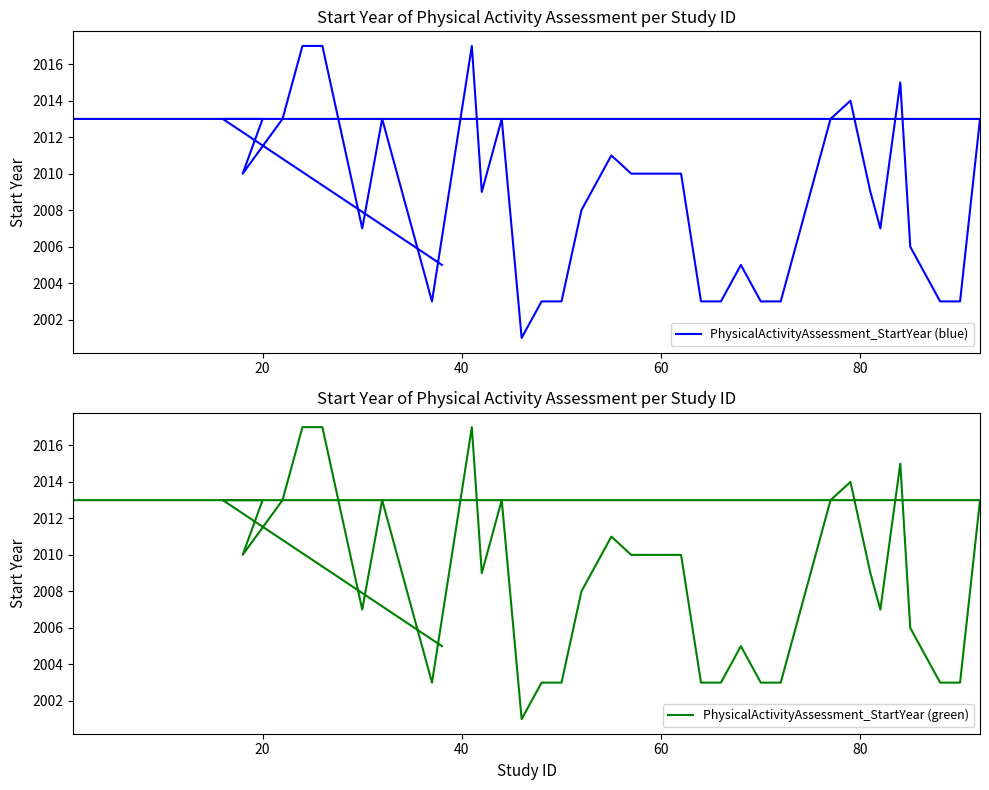

True or false: PhysicalActivityAssessment_StartYear (green) and PhysicalActivityAssessment_StartYear (blue) cross at least once.

False